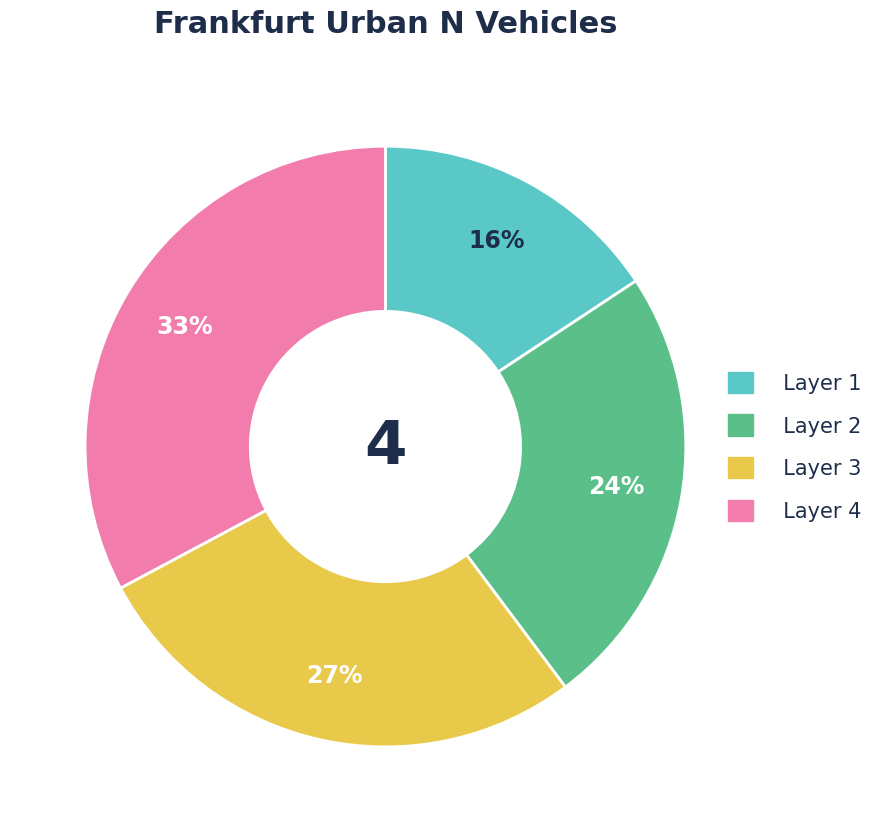

Is there a majority slice in this chart?

No